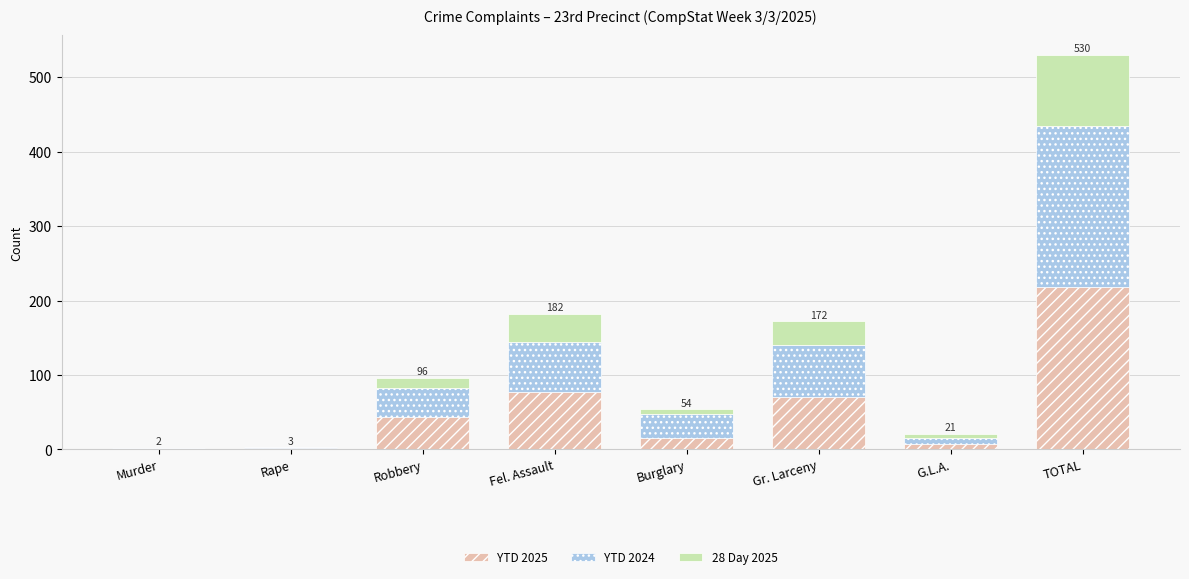

What is the total value across all series at Fel. Assault?

182